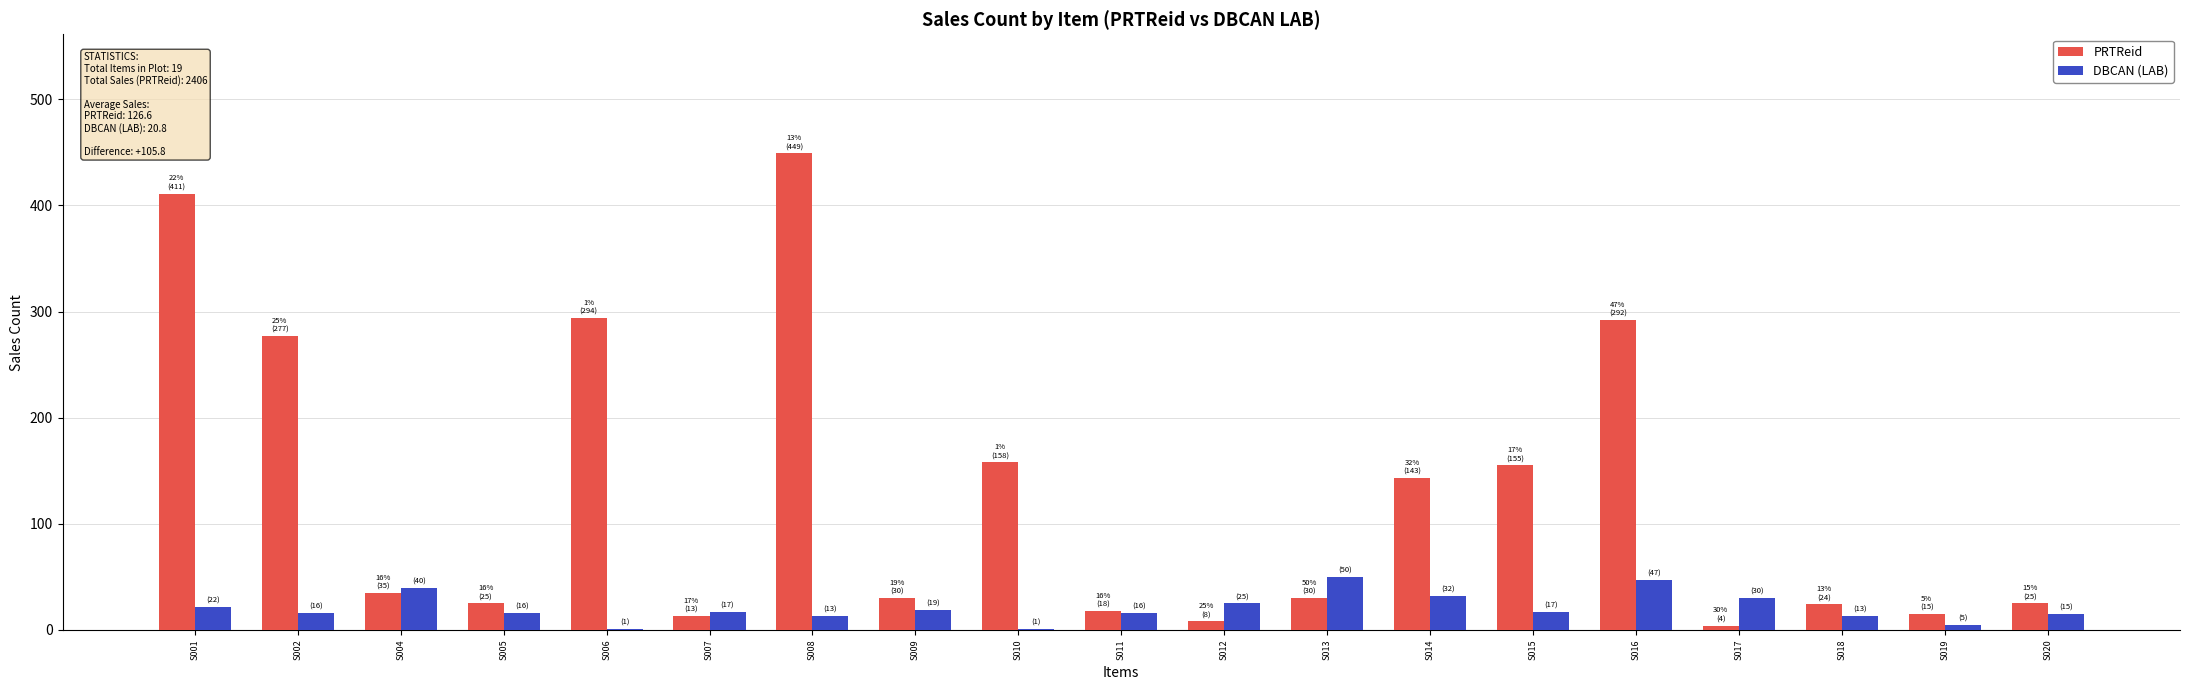

At which label is PRTReid closest to 226?

S002